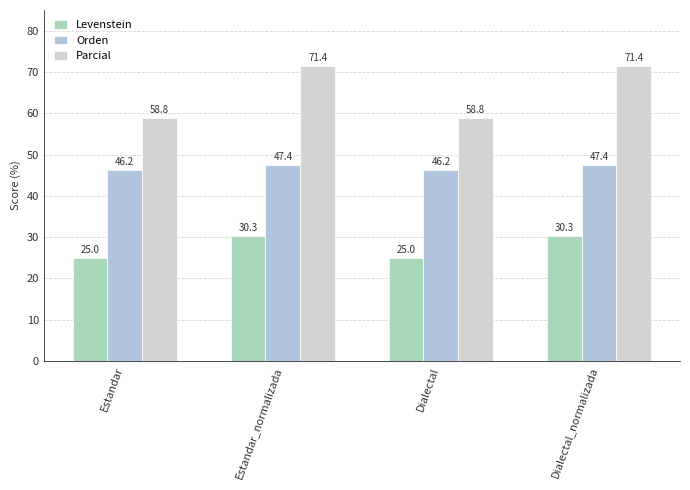

Rank the series by their maximum value, from highest to lowest.

Parcial, Orden, Levenstein